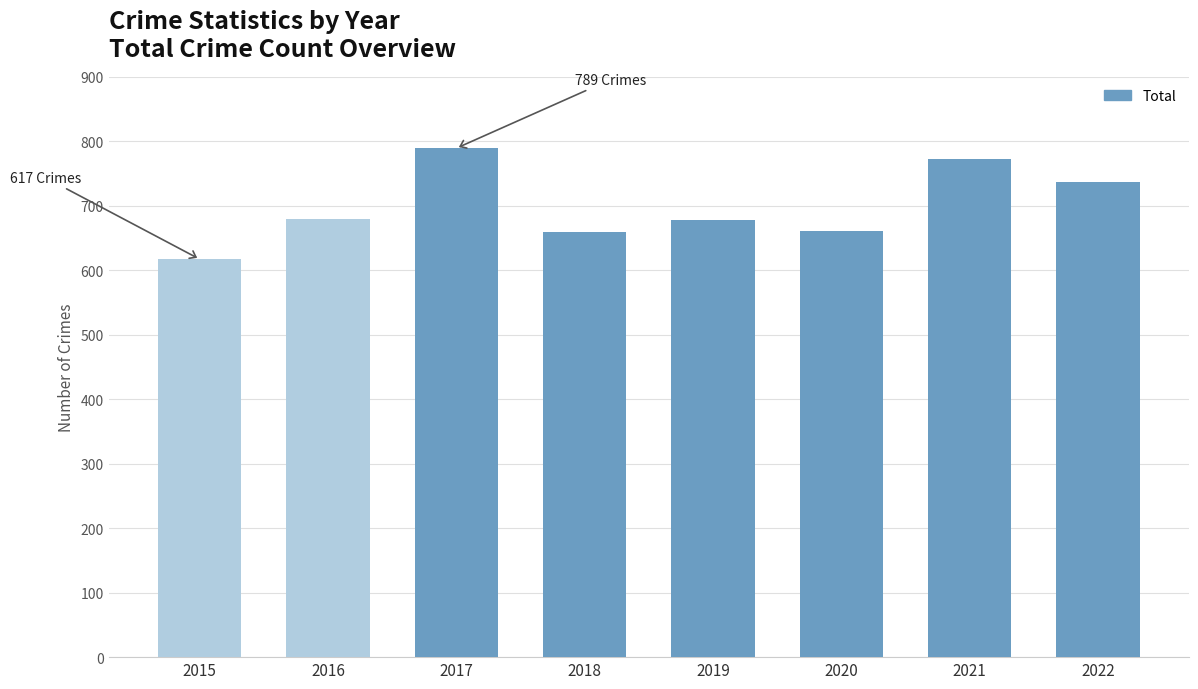

The chart shows a value of 336 at 2019. True or false?

False